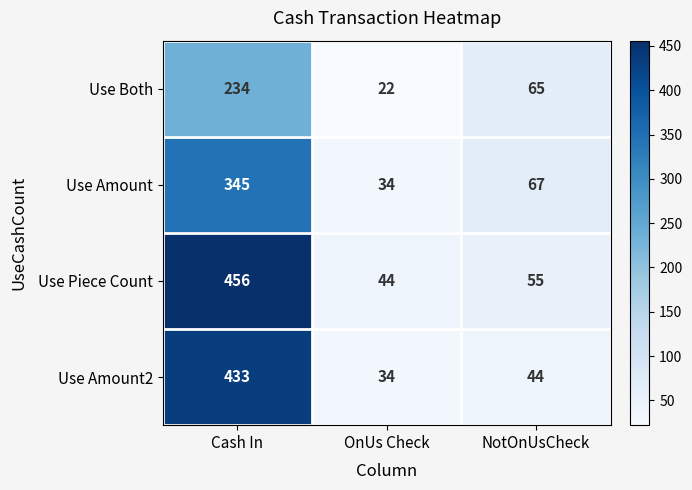

What is the total value across all series at NotOnUsCheck?

231